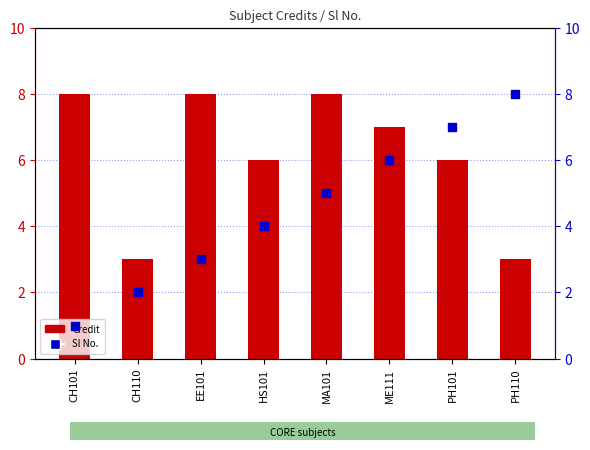

Which series reaches the maximum Y coordinate?

Credit